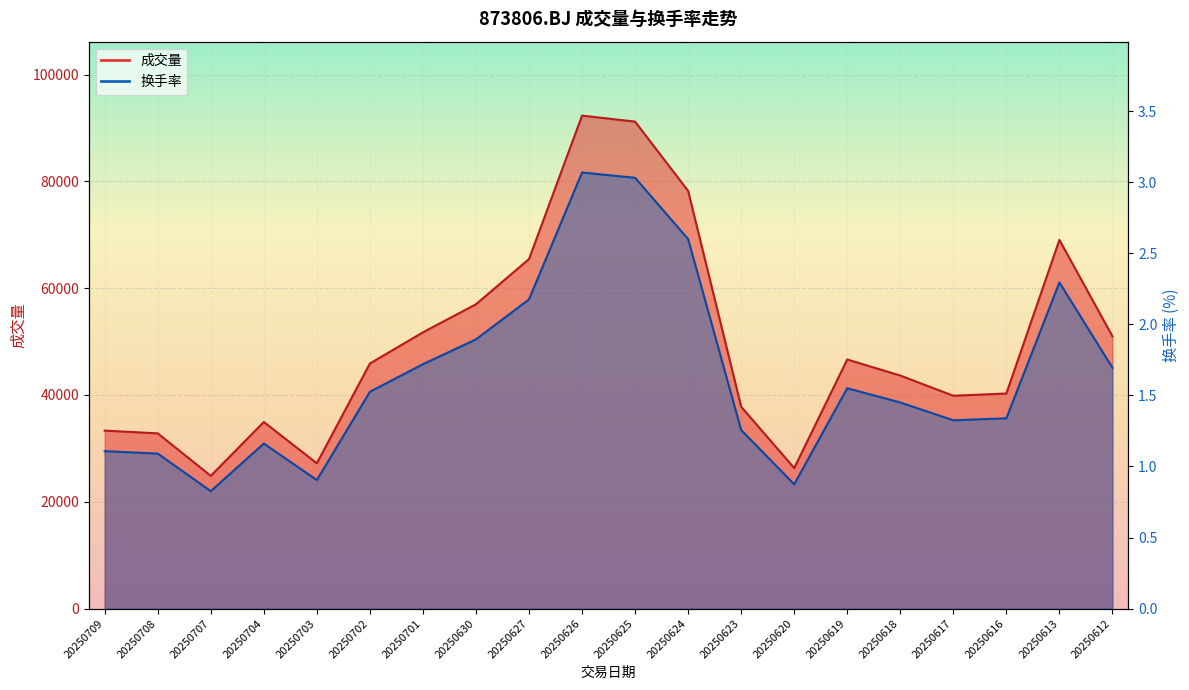

Between 20250617 and 20250704, which is larger?

20250617